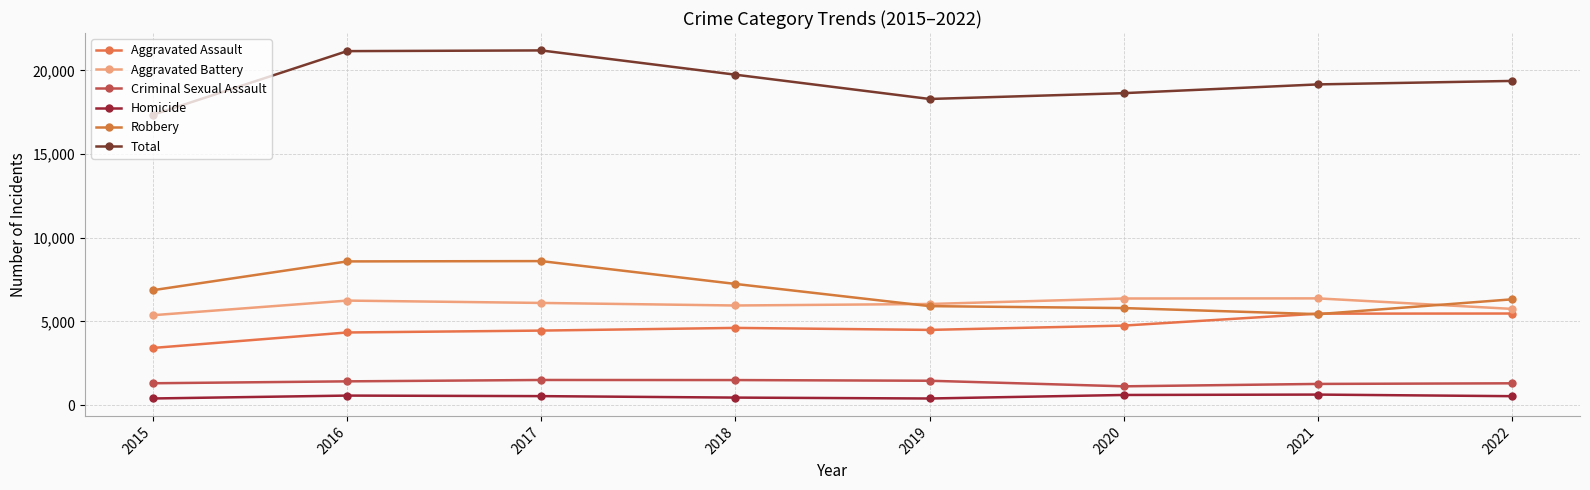

Count the number of categories in the chart.

8